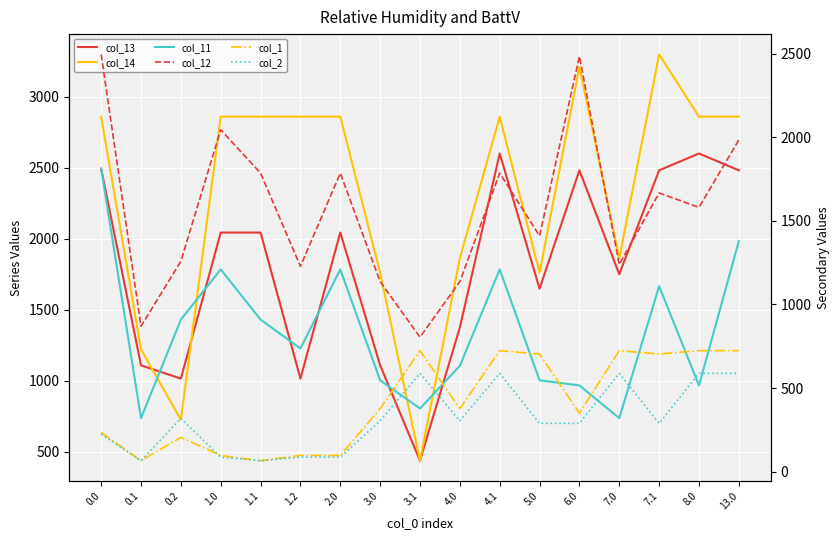

True or false: col_14 has a value of 1761.4 at 5.0.

True